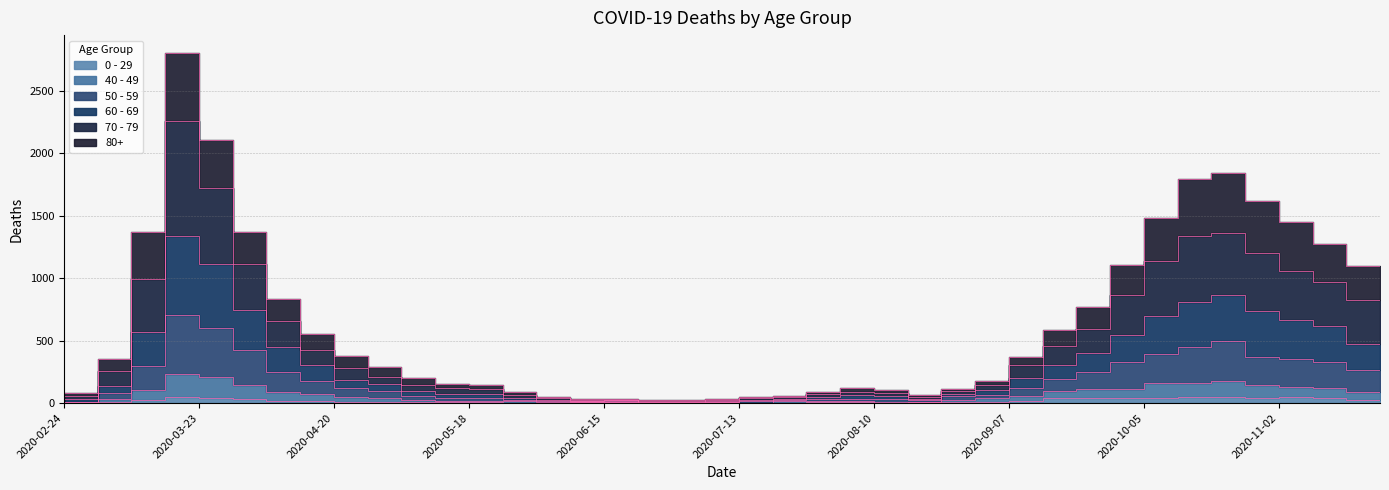

Which series has the largest total across all categories?

80+